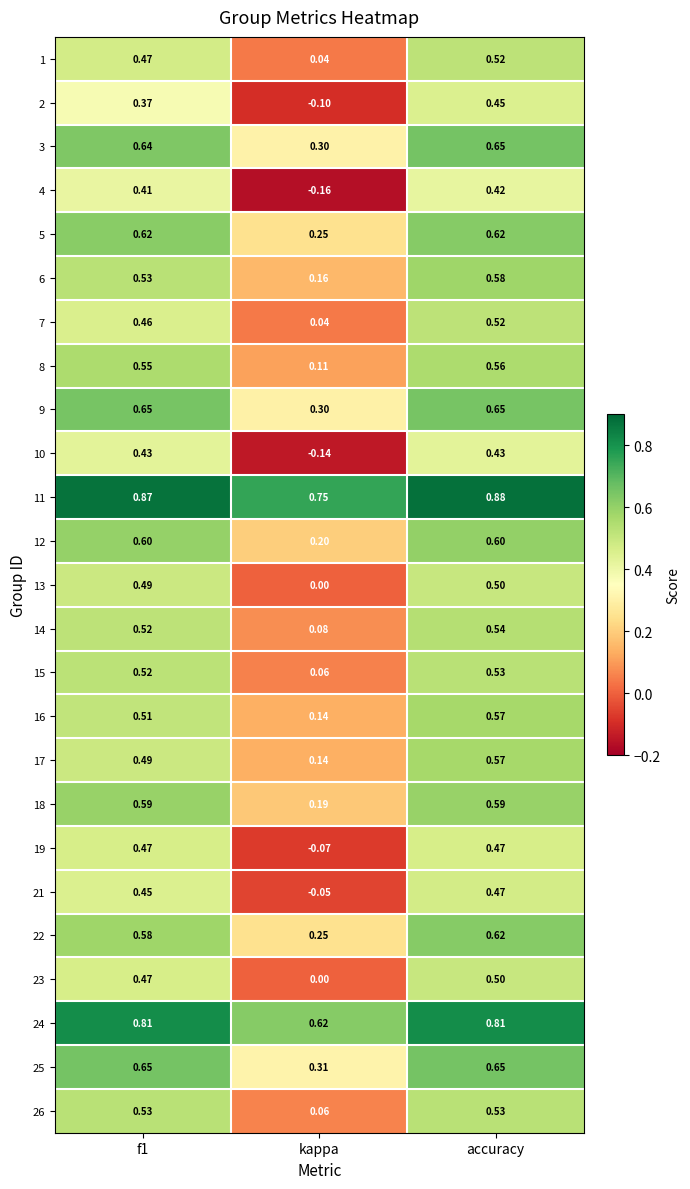

At which label does 16 reach its peak?

accuracy